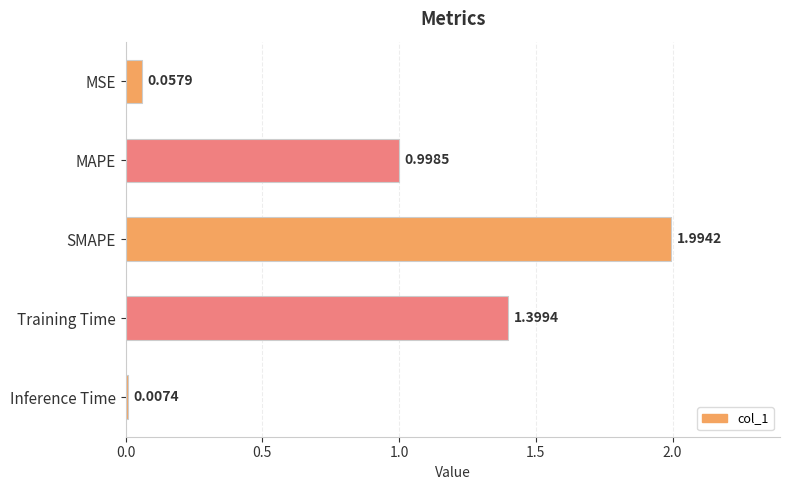

Which category has the lowest value across all series?

Inference Time